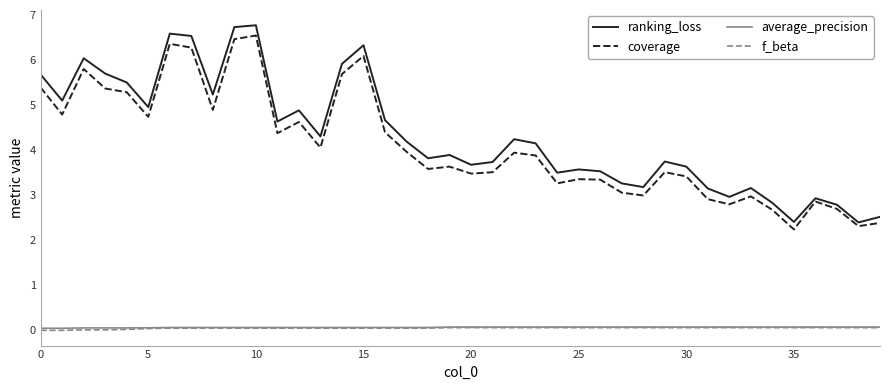

True or false: coverage and average_precision intersect in this chart.

False